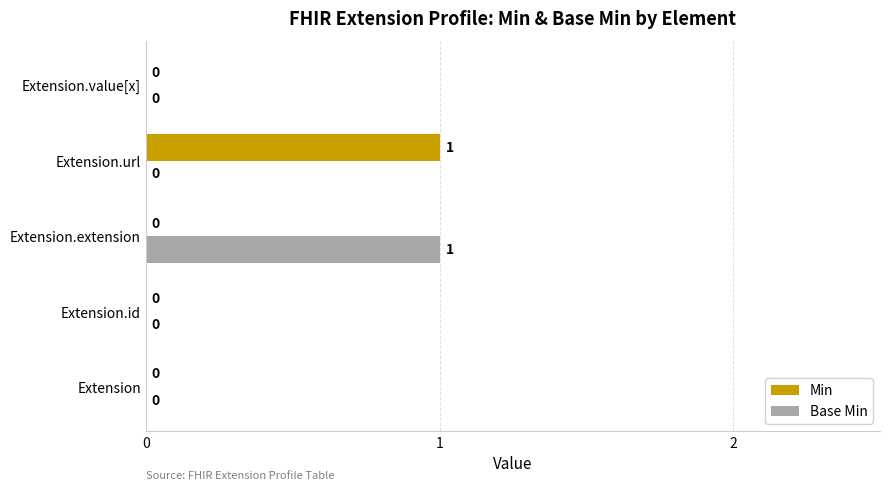

Count the Min values in the range 0 to 1.

5